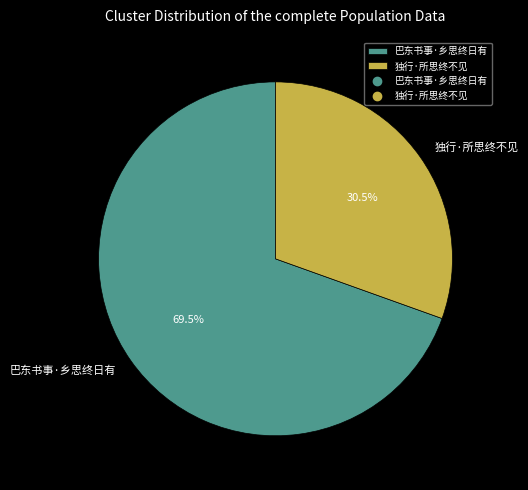

Does 巴东书事·乡思终日有 account for over 50% of the chart?

Yes